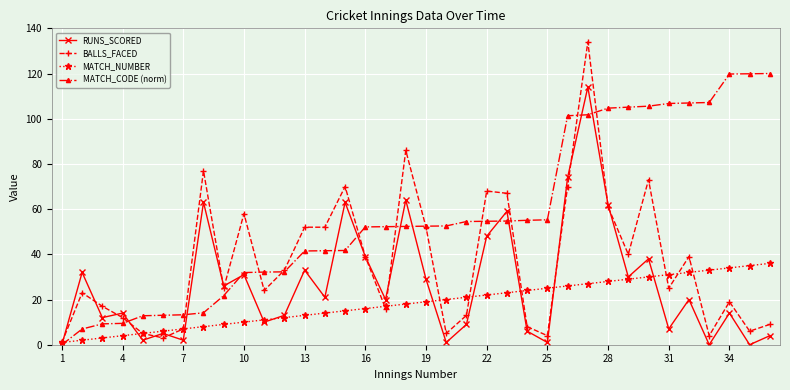

Is this an area chart (filled region under the line)?

No